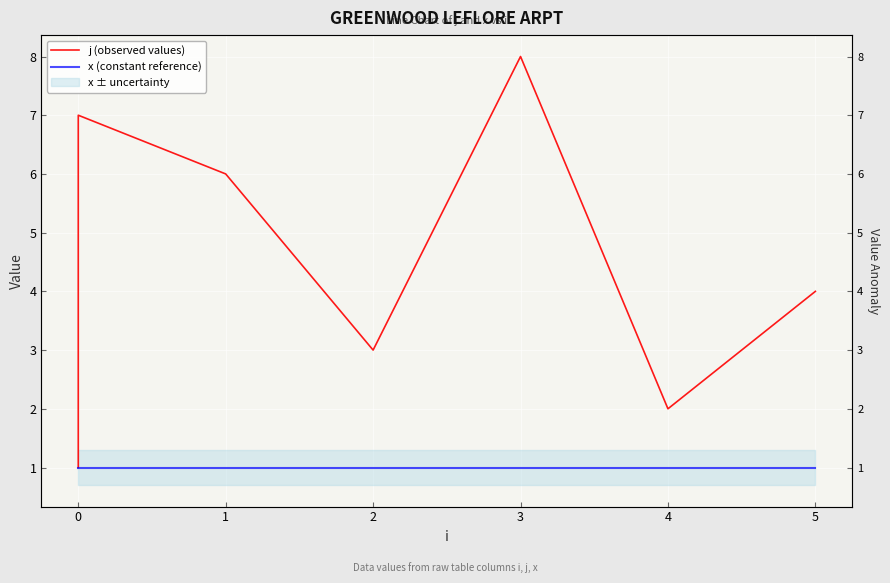

Does the chart display data point markers on the line(s)?

No